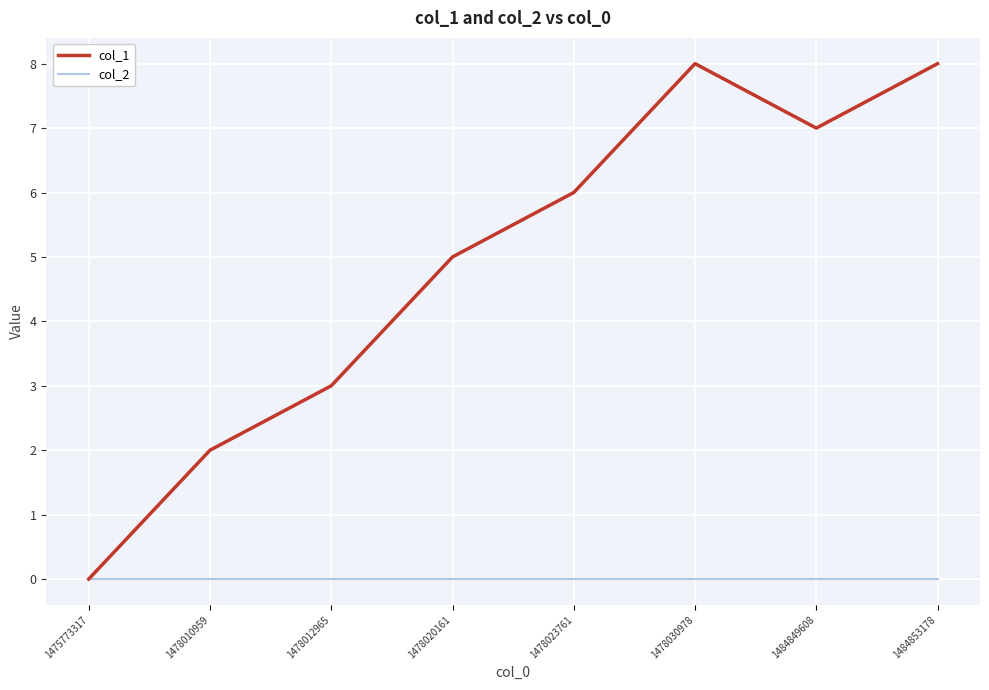

At 1478030978, list the series in order from smallest to largest.

col_2, col_1